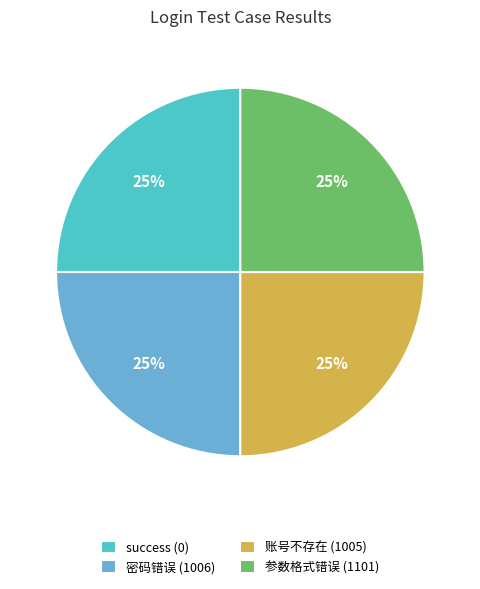

The 参数格式错误 (1101) slice represents 25% of the pie. True or false?

True